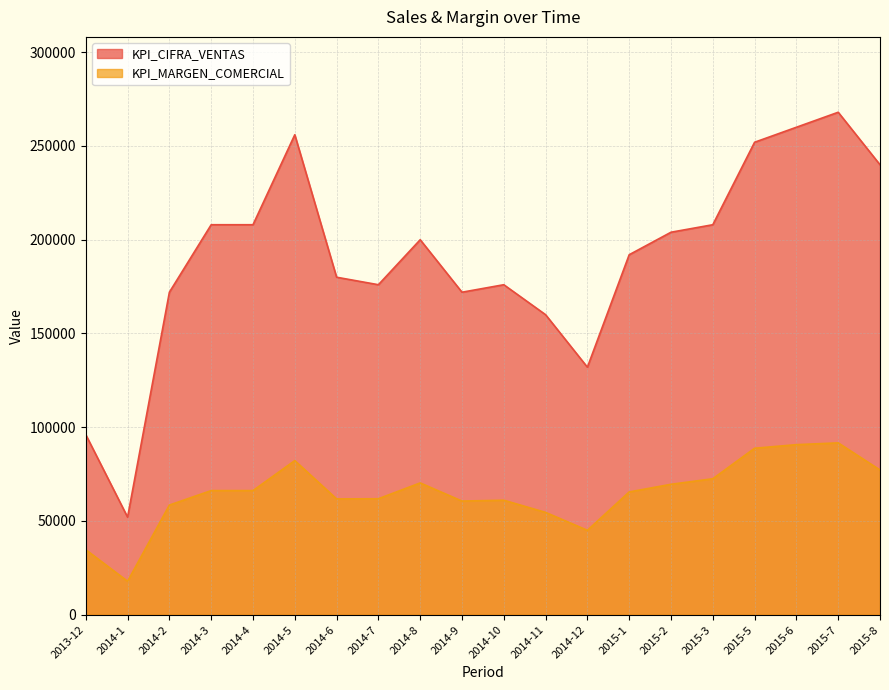

What is the sum of the KPI_MARGEN_COMERCIAL values at 2014-7 and 2014-8?

132102